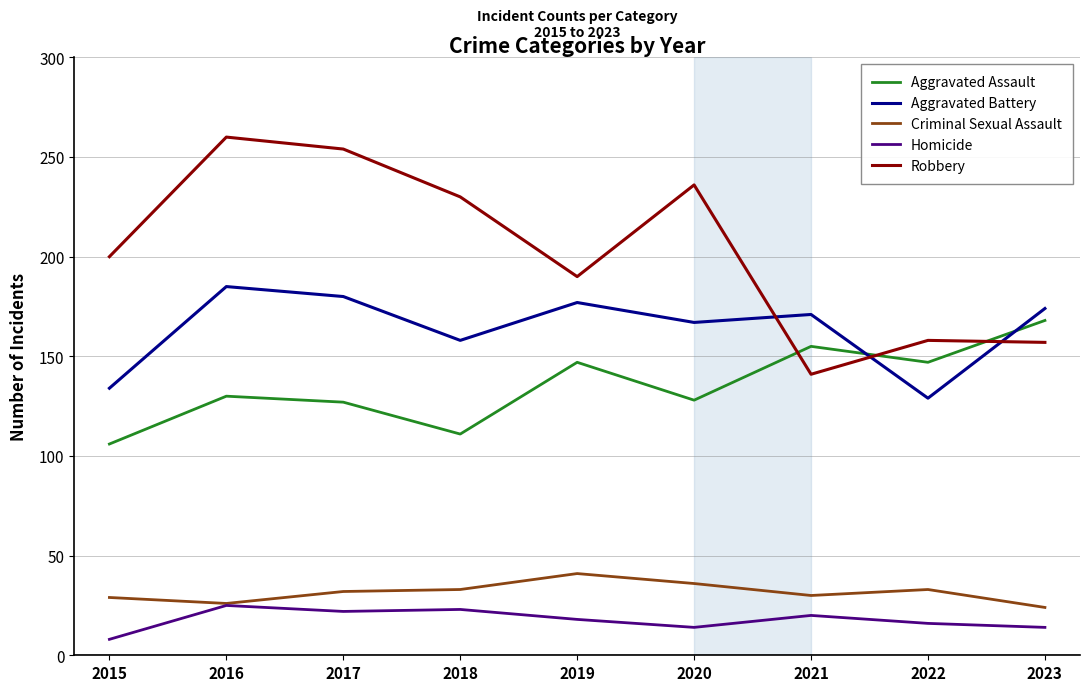

What is the difference between the second highest and second lowest values in the Aggravated Battery series?

46